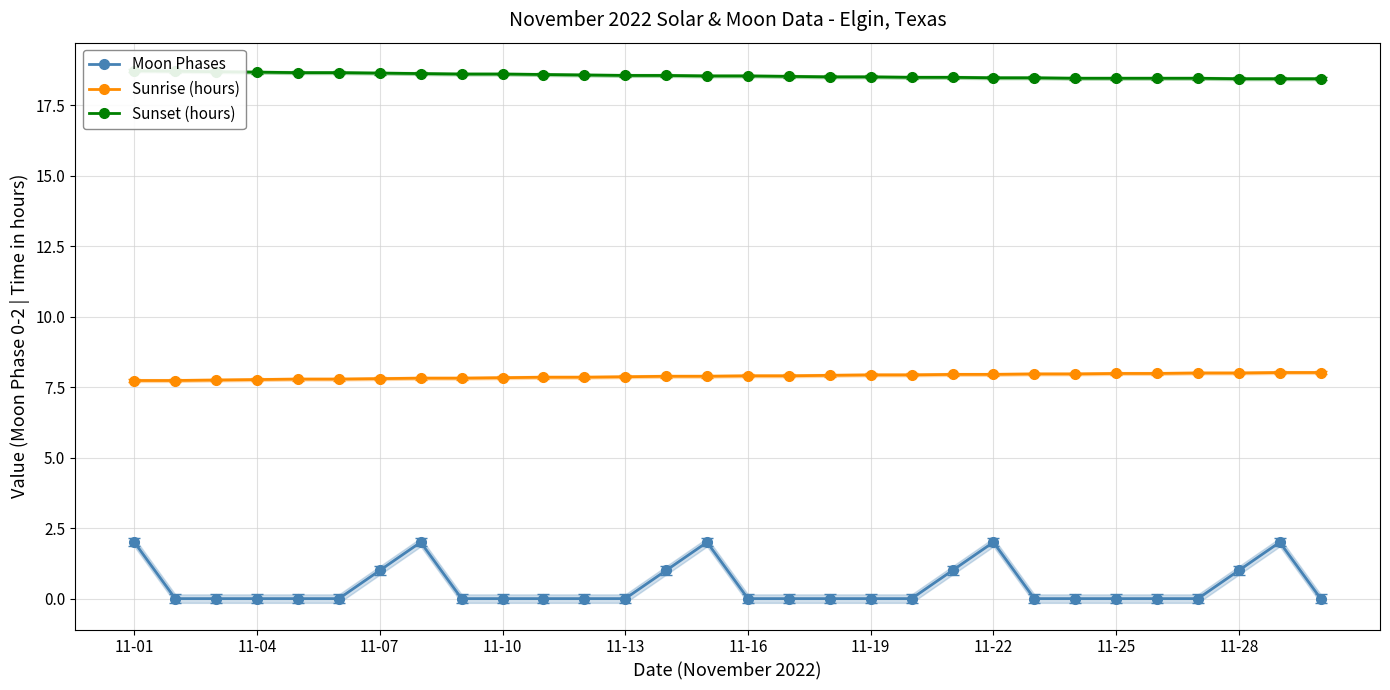

True or false: Moon Phases and Sunrise (hours) cross at least once.

False